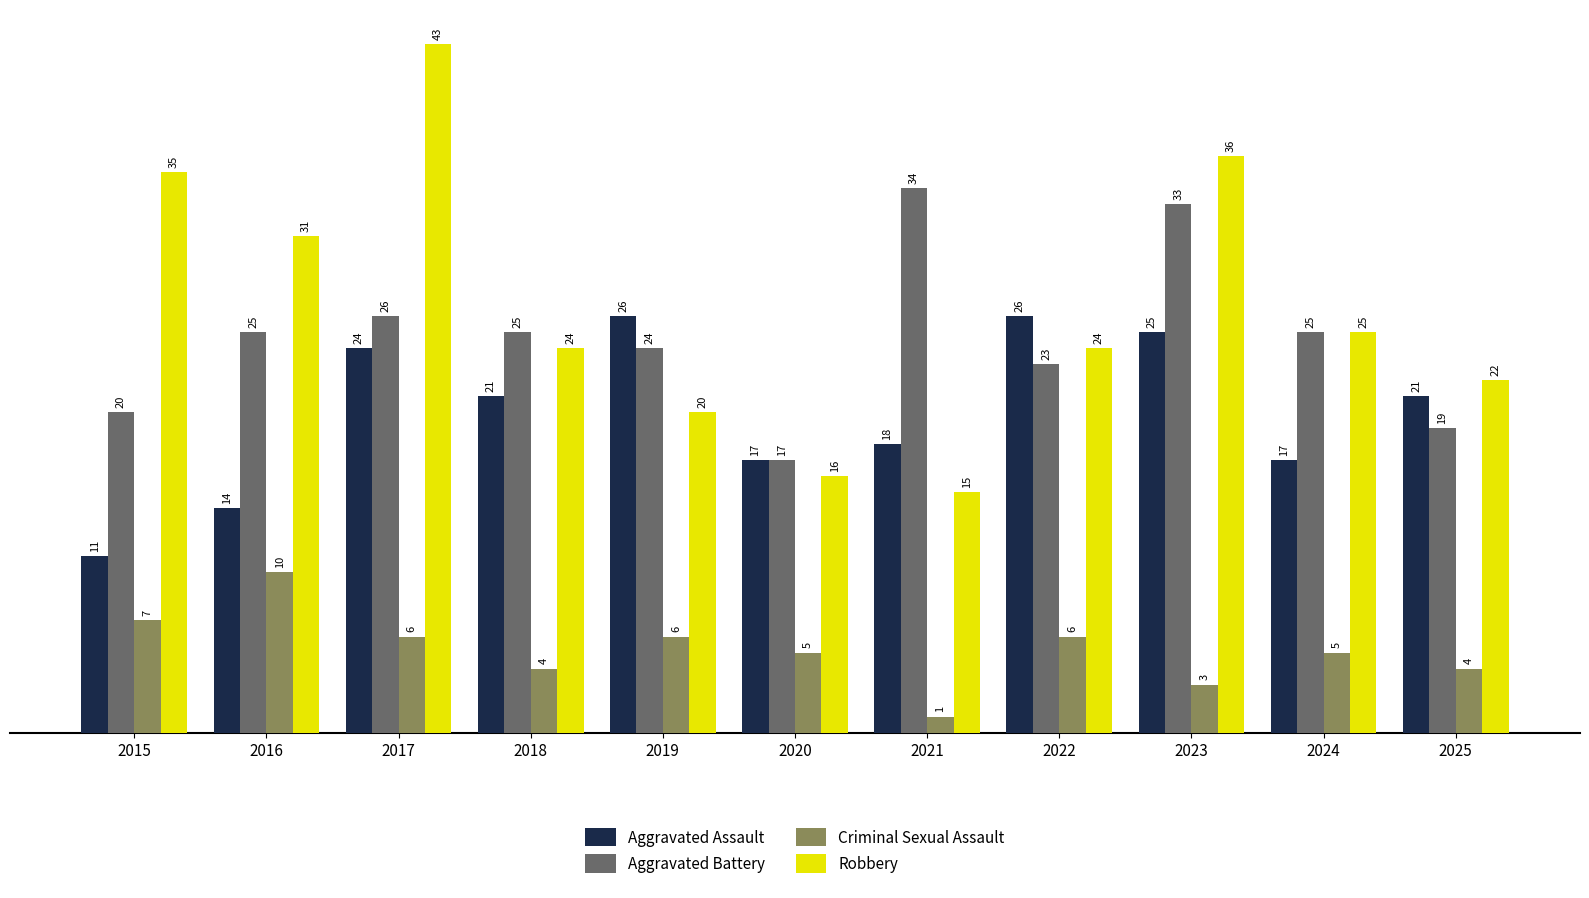

Which series has the largest total across all categories?

Robbery